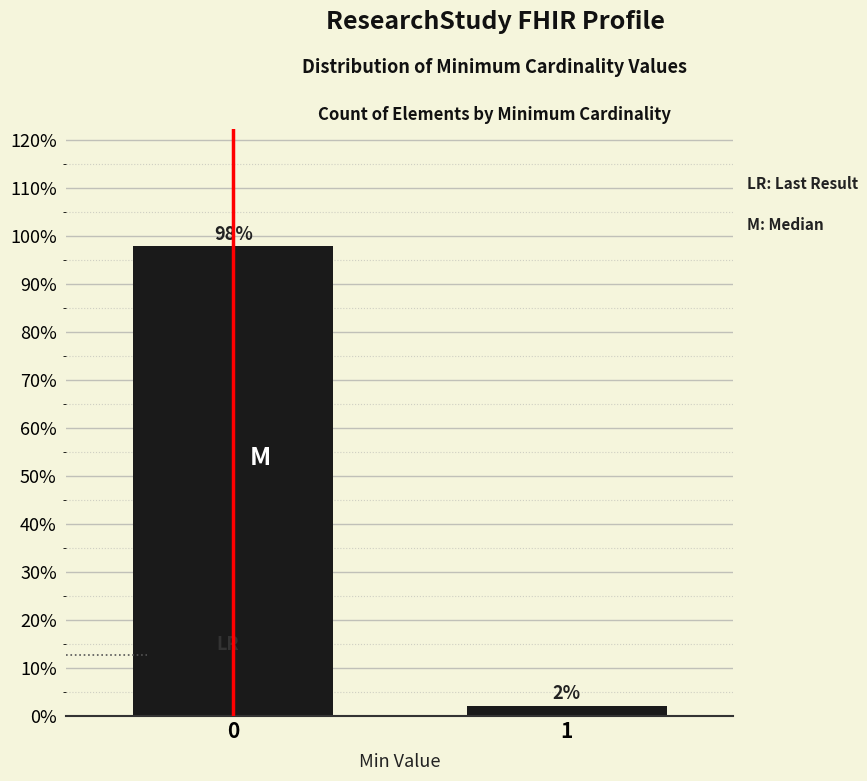

What is the average value?

50.0